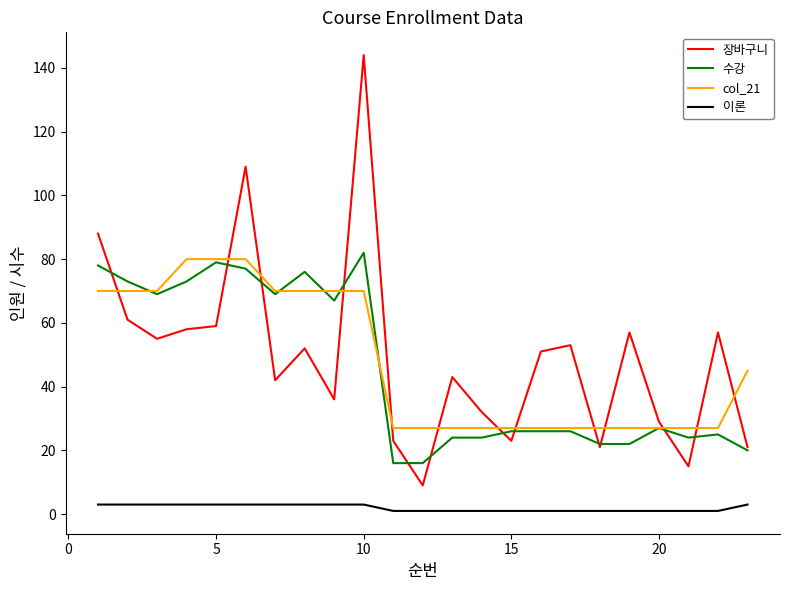

Which series has the largest range (max minus min)?

장바구니